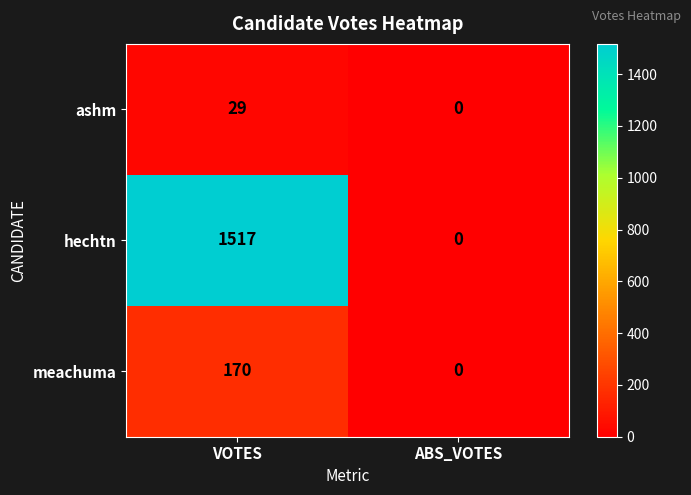

What is the sum of the hechtn values at VOTES and ABS_VOTES?

1517